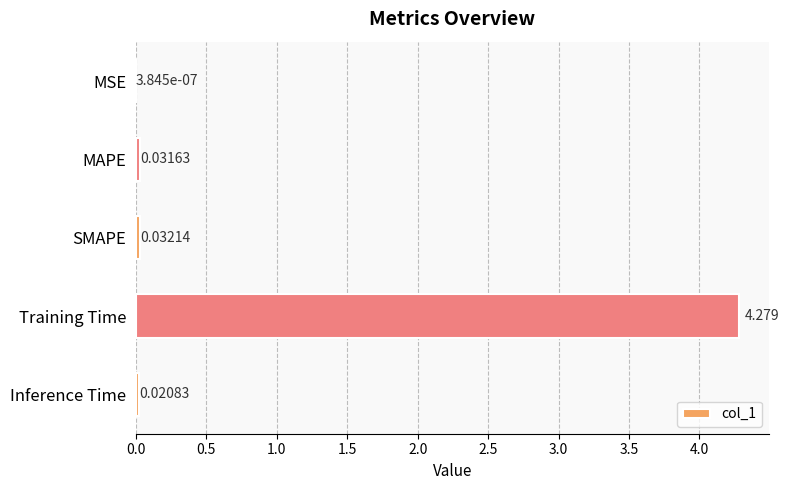

Which label corresponds to the largest value in the chart?

Training Time